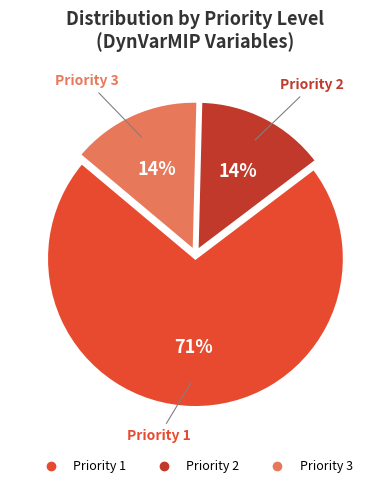

Which category has the biggest portion of the pie?

Priority 1